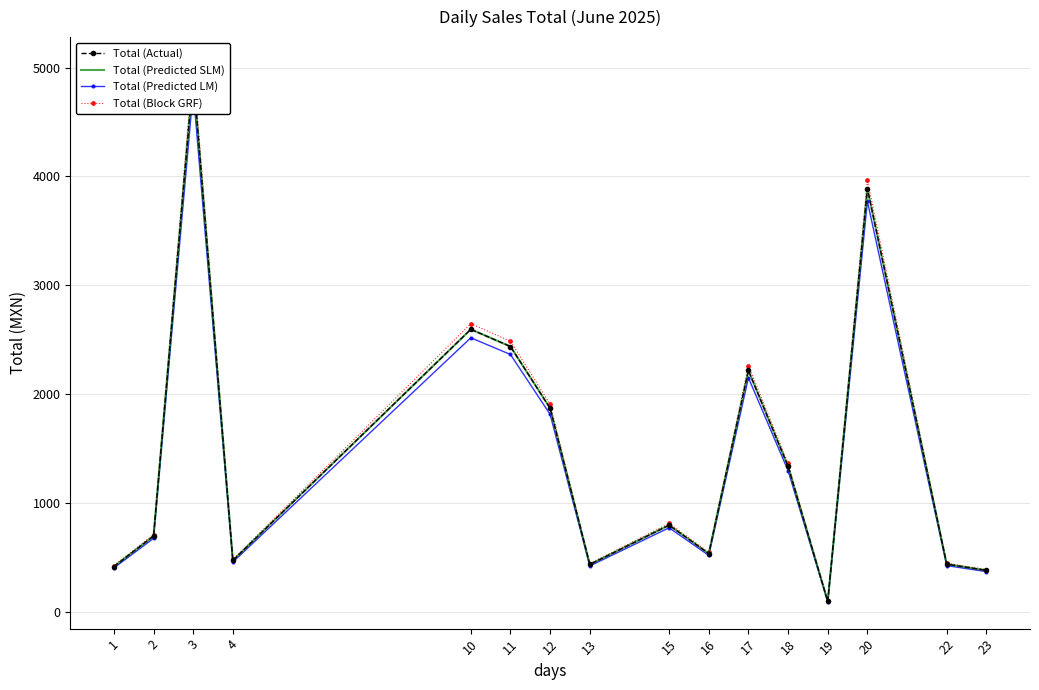

How many data points in Total (Predicted LM) are less than 775?

8